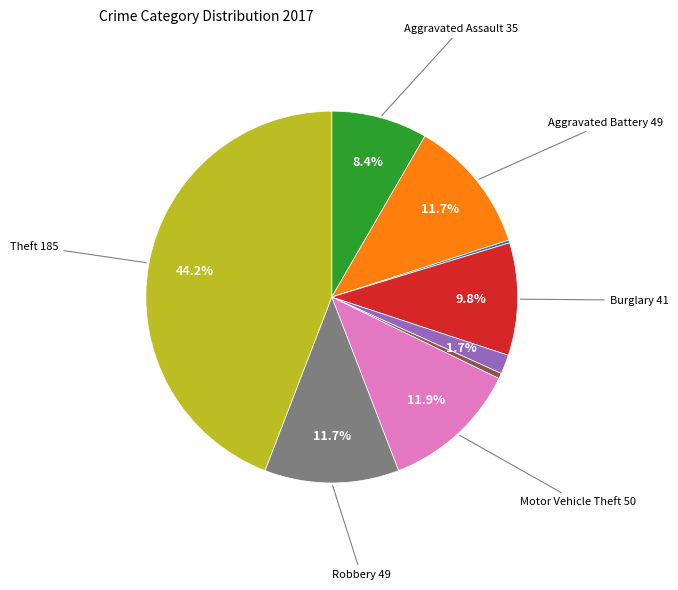

Is there any slice that represents more than half of the pie?

No